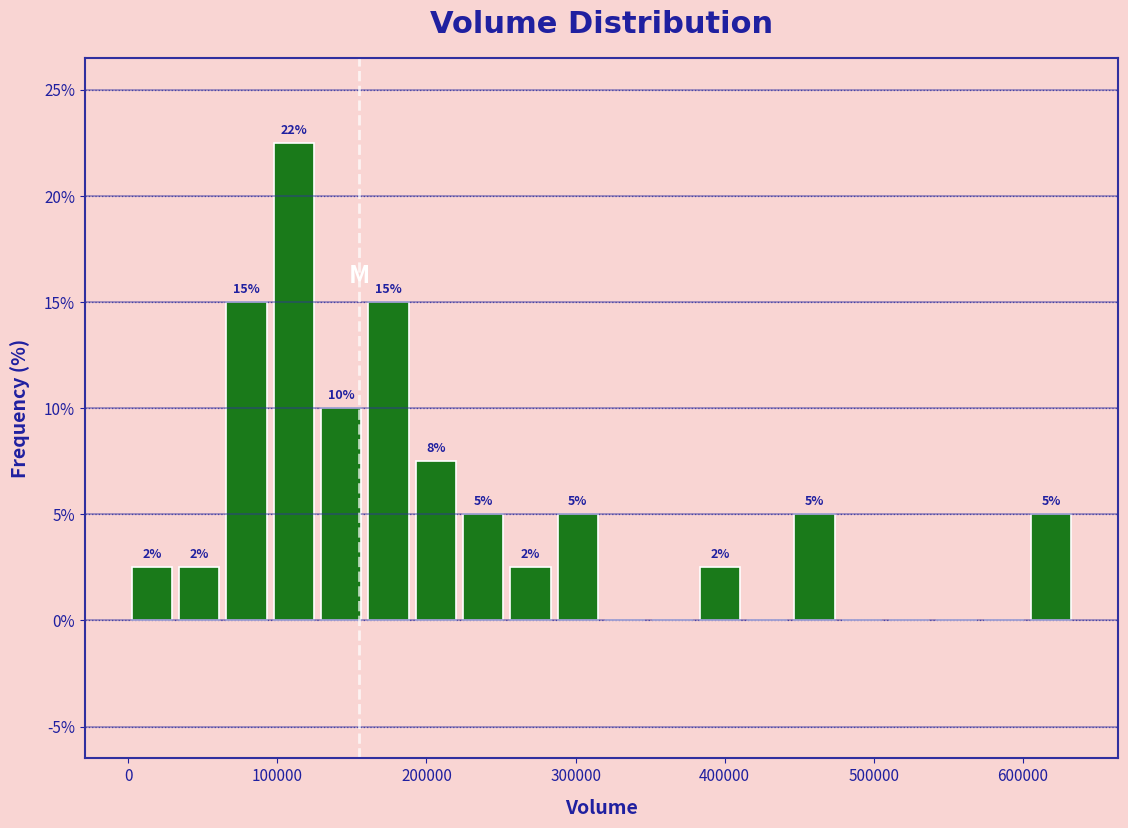

Around what value on the x-axis is the tallest bar? Give the approximate position of its centre, as read against the axis.

110000